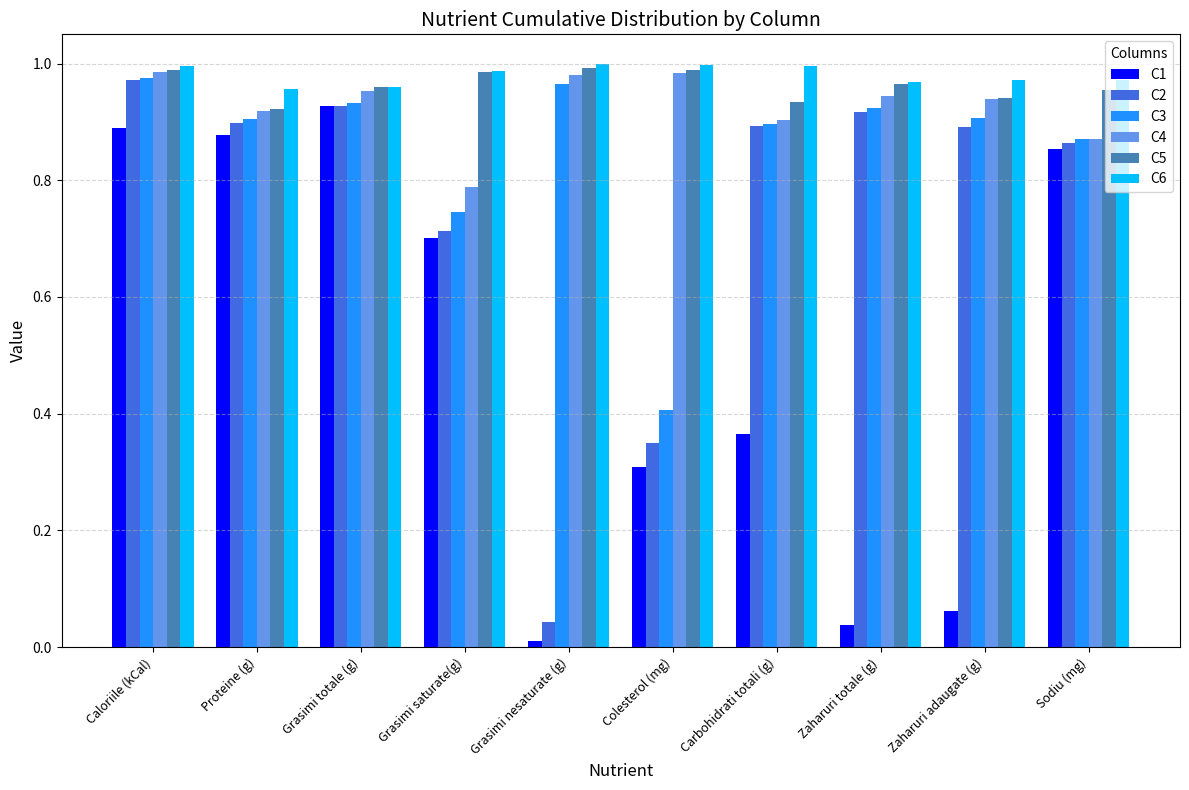

What is the sum of the C5 values at Zaharuri adaugate (g) and Carbohidrati totali (g)?

1.9